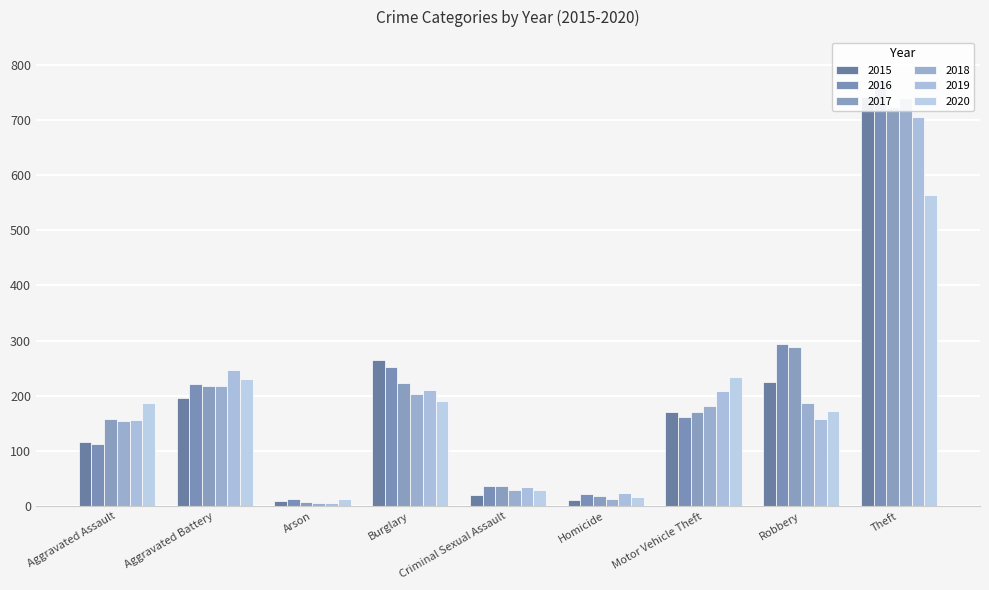

True or false: 2019 has a value of 354 at Motor Vehicle Theft.

False